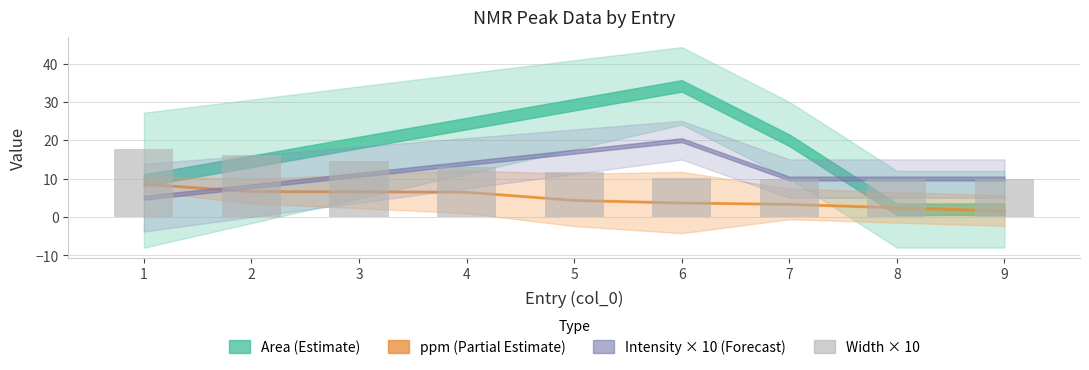

What is the ratio of the value at 3 to the value at 6?

1.4